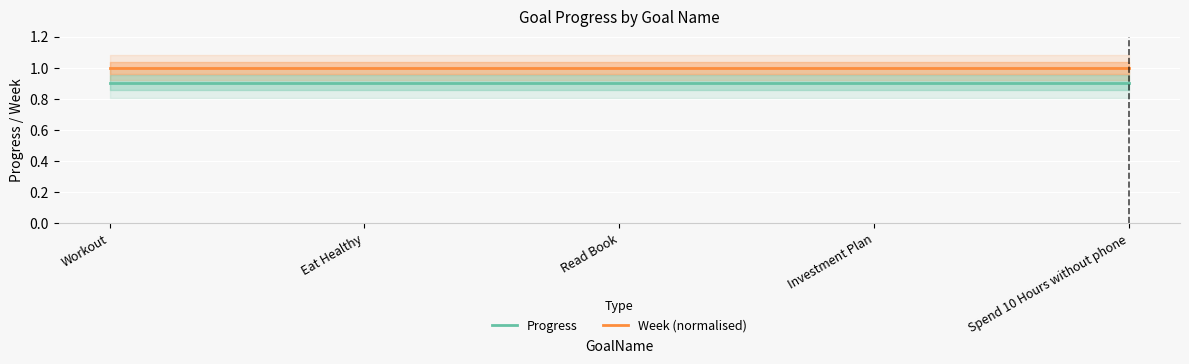

Reading right to left, extract all data points from this chart.

Progress: Spend 10 Hours without phone=0.9	Investment Plan=0.9	Read Book=0.9	Eat Healthy=0.9	Workout=0.9
Week (normalised): Spend 10 Hours without phone=1.0	Investment Plan=1.0	Read Book=1.0	Eat Healthy=1.0	Workout=1.0